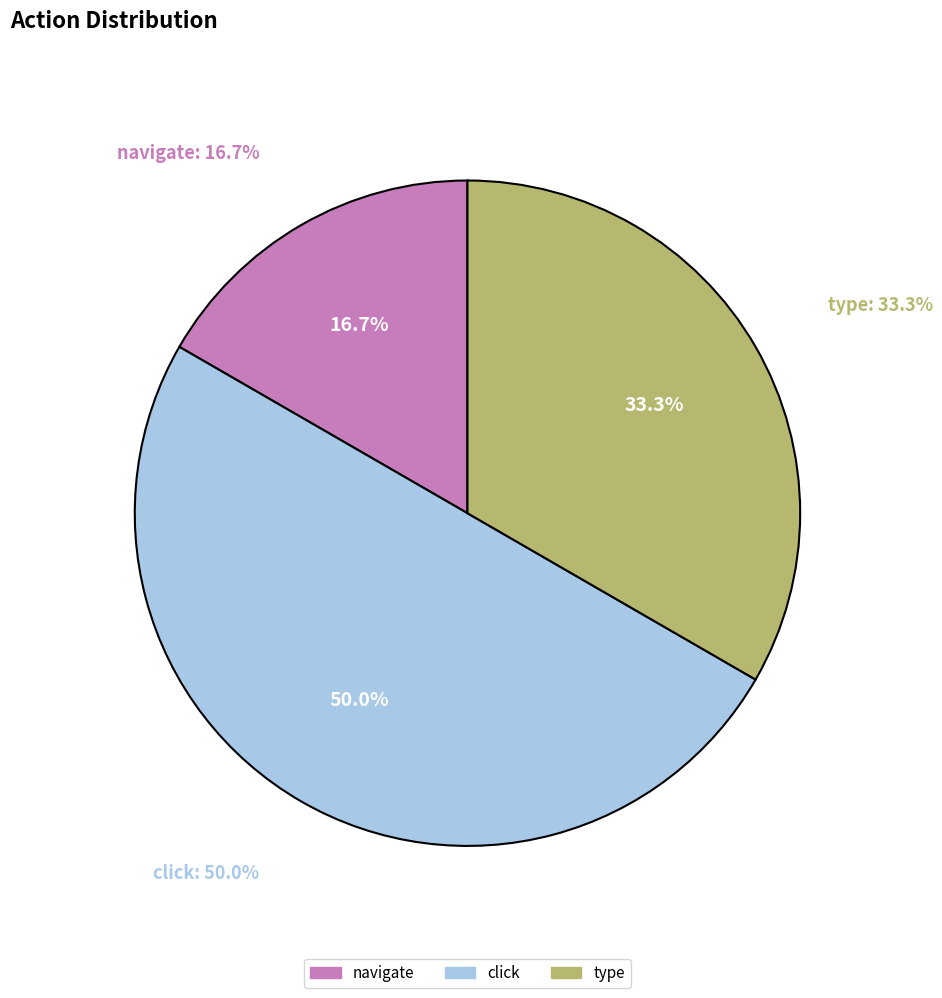

To the nearest percent, what is the combined percentage of navigate and type?

50%